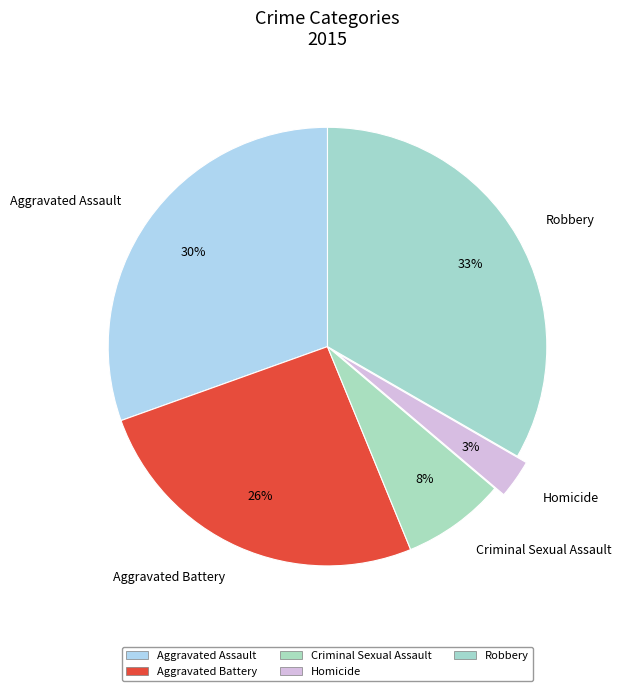

To the nearest percent, what is the combined percentage of Robbery and Homicide?

36%